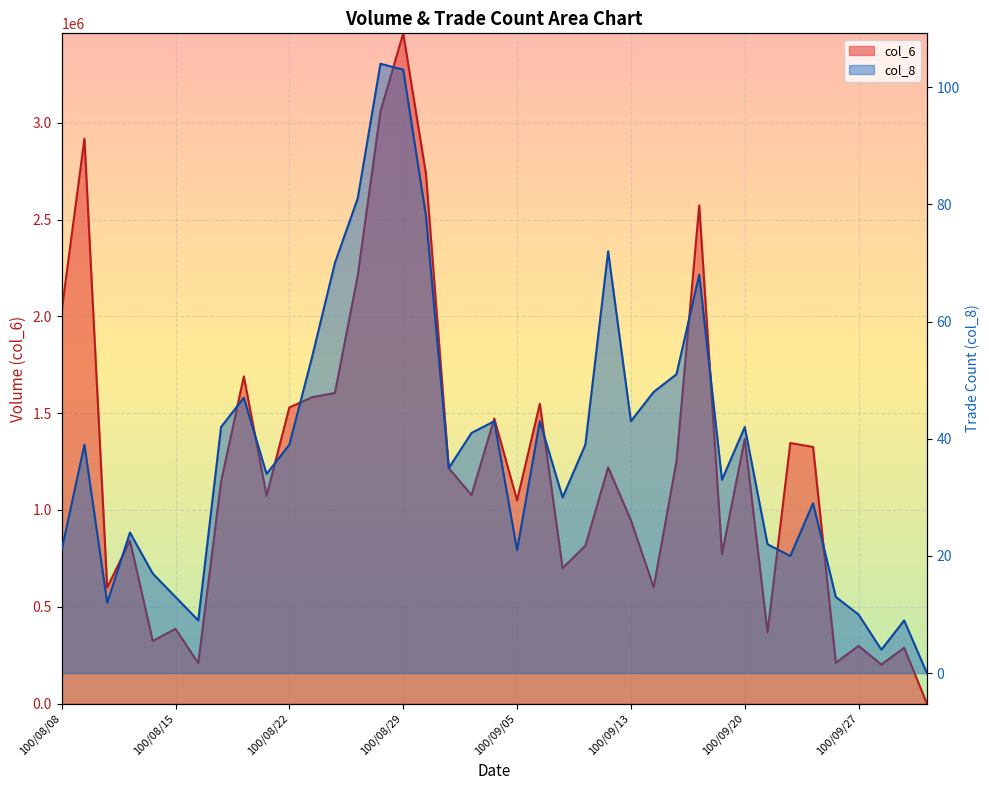

Rank the series by their average value, from lowest to highest.

col_8, col_6